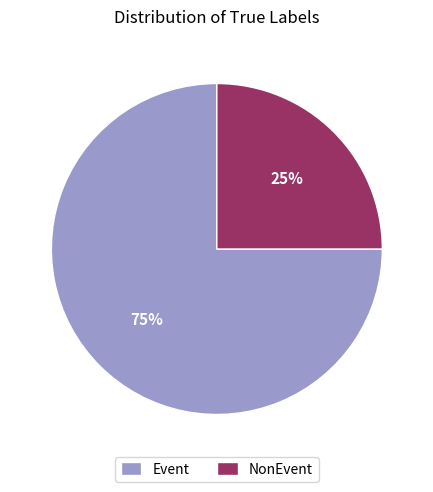

What percentage is the NonEvent slice, to the nearest percent?

25%